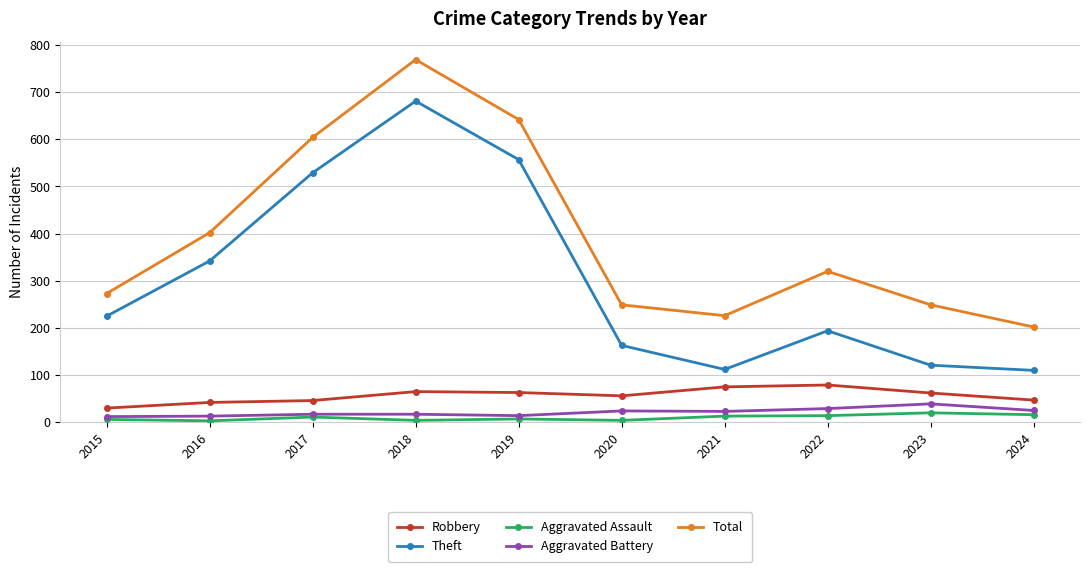

Read the Aggravated Battery value at 2017, to the nearest 5.

15